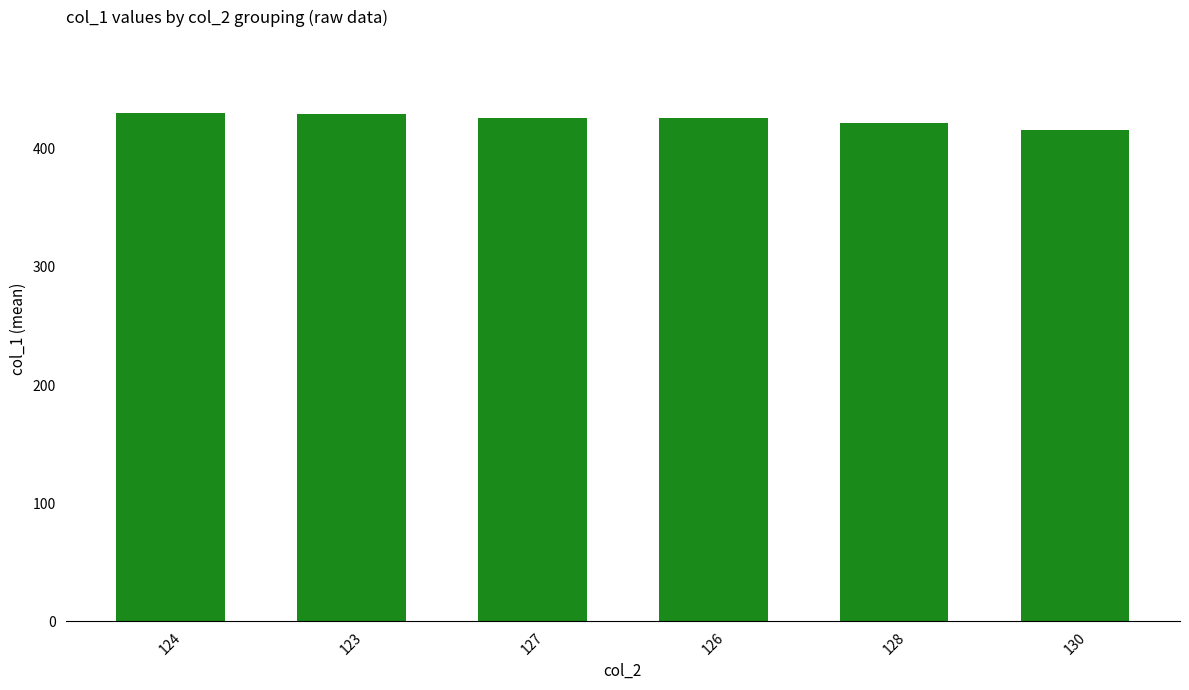

What is the sum of all values?

2548.7